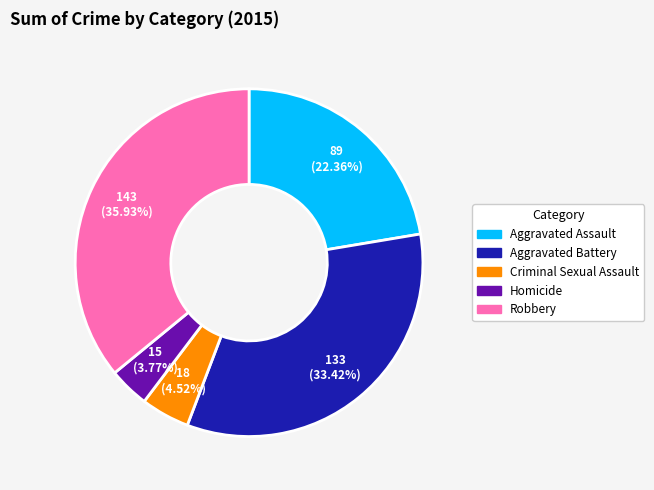

What is the largest slice in the pie chart?

Robbery